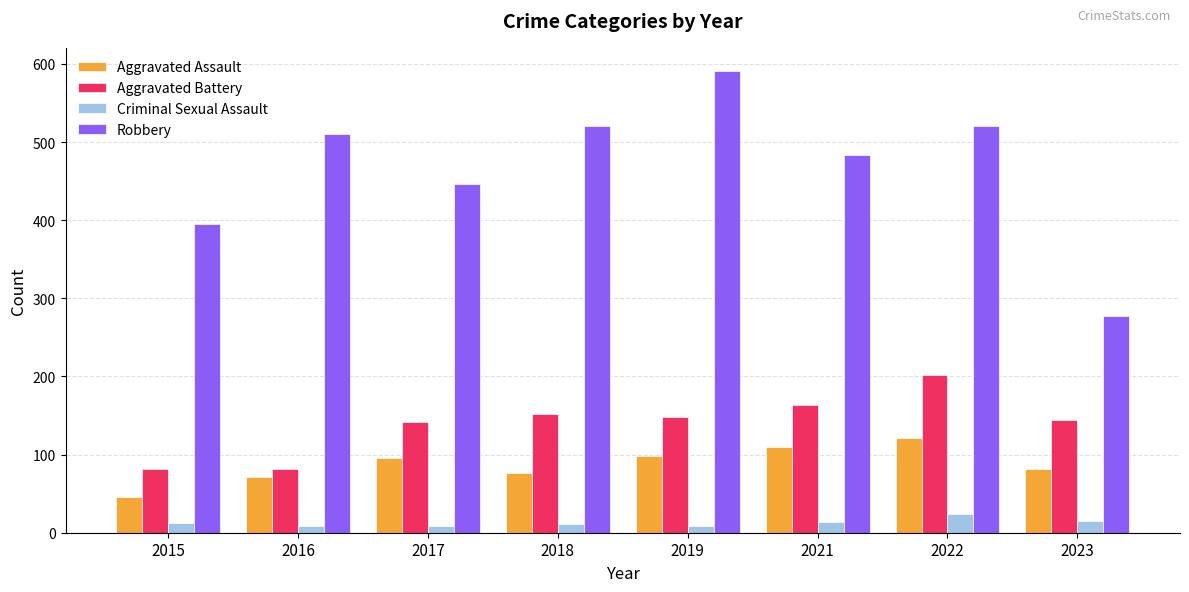

Between 2017 and 2023, which series saw the biggest shift?

Robbery